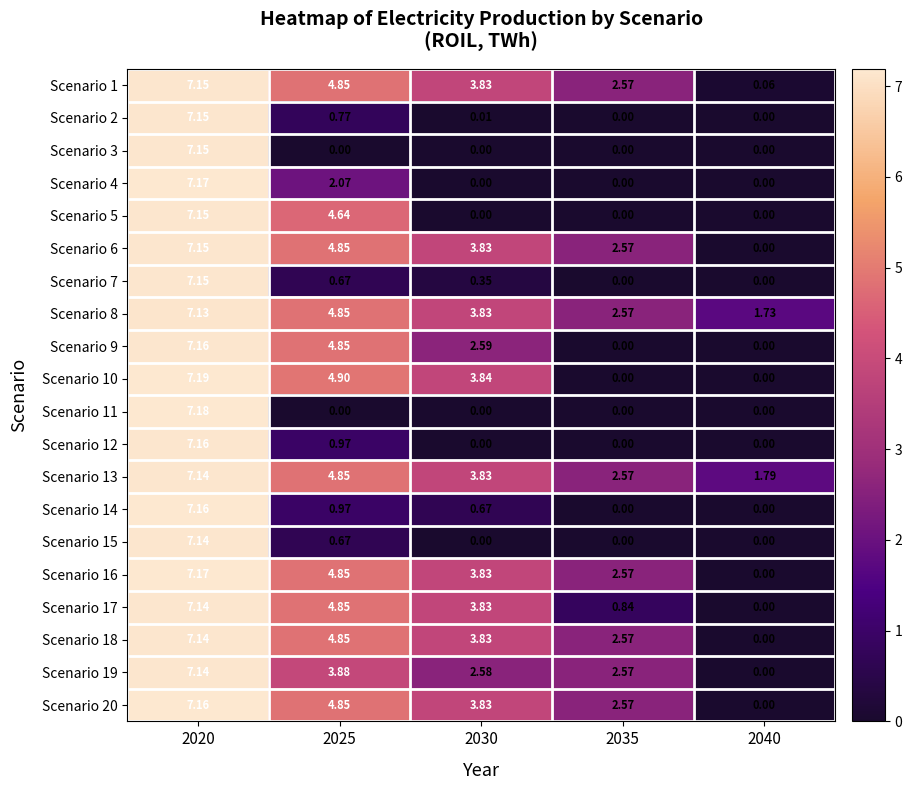

Is the value of Scenario 20 at 2040 greater than the value of Scenario 6 at 2035?

No